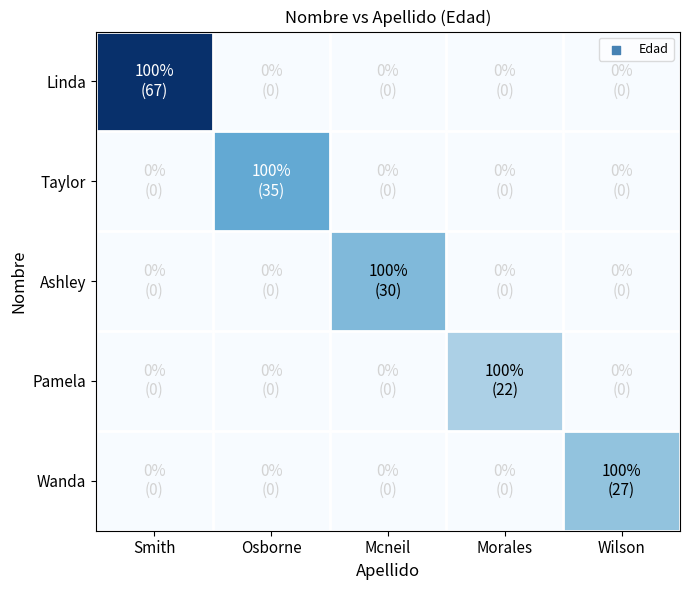

What is the spread (max minus min) of values at Wilson?

27